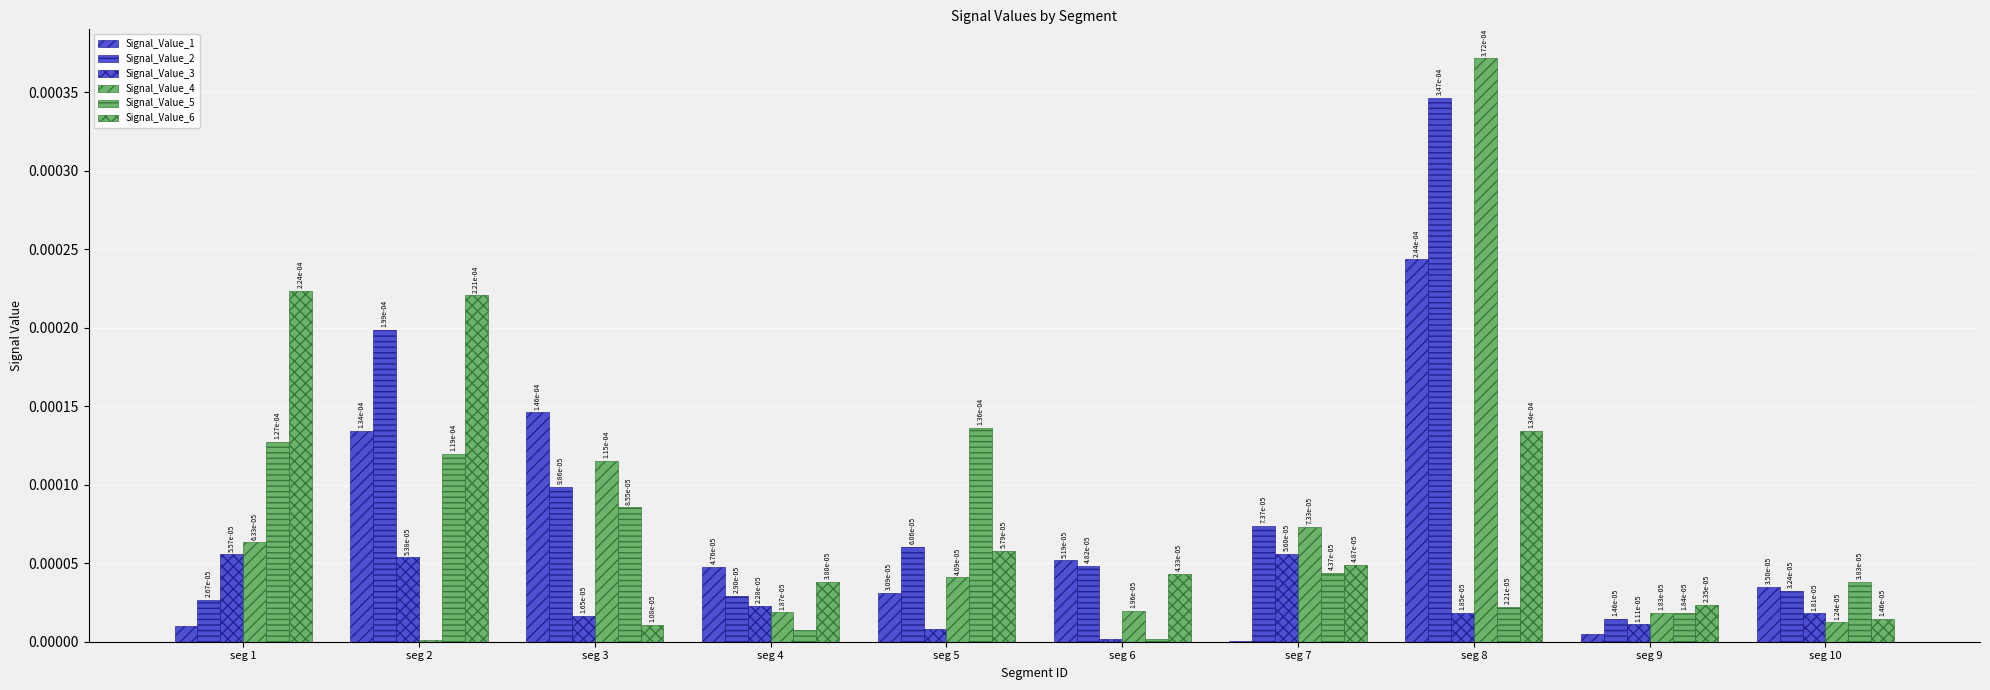

How many groups of bars are there?

10